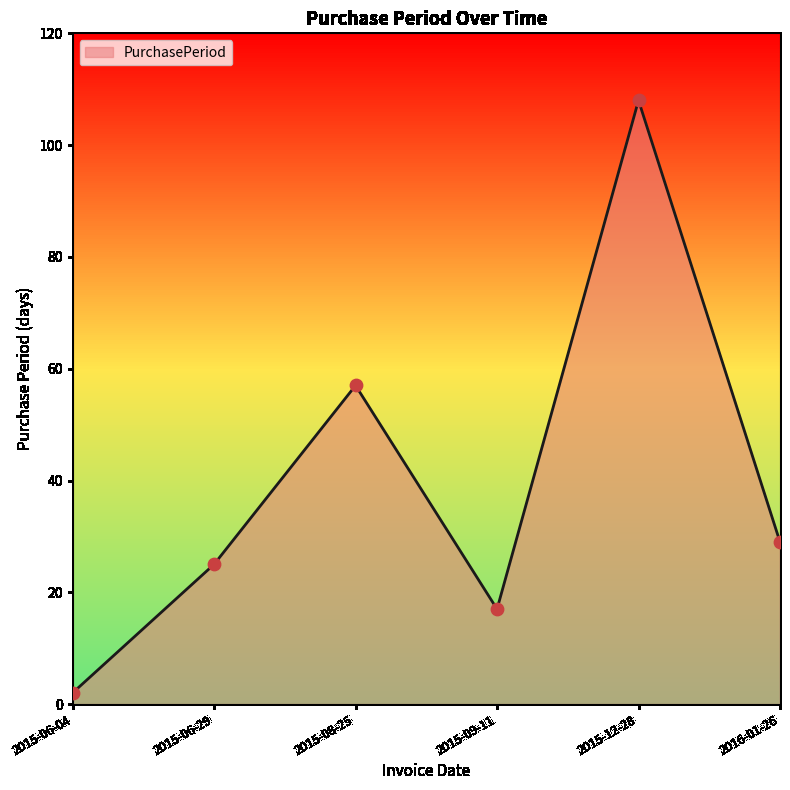

What is the change in value from 2015-08-25 to 2015-12-28?

+51